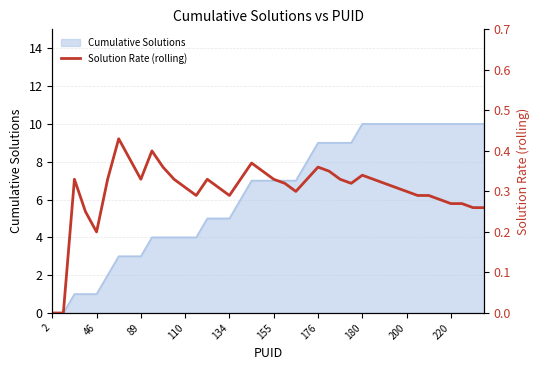

What is the label of the 28th point from the left?

27